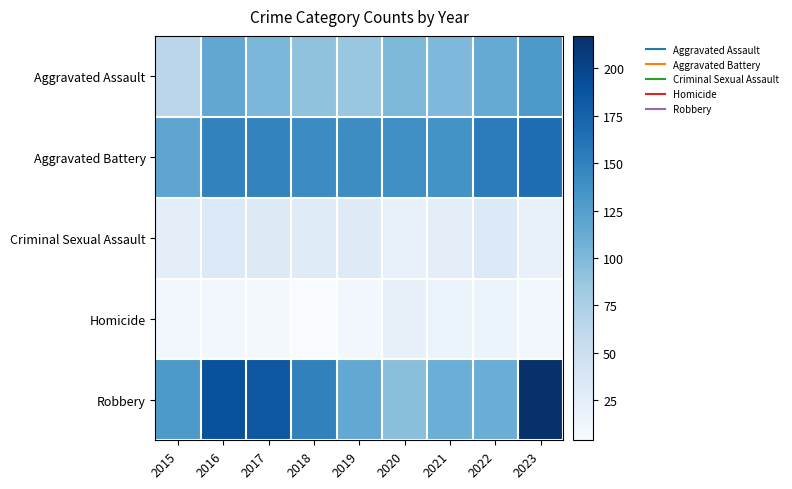

Which series has the largest total across all categories?

Robbery